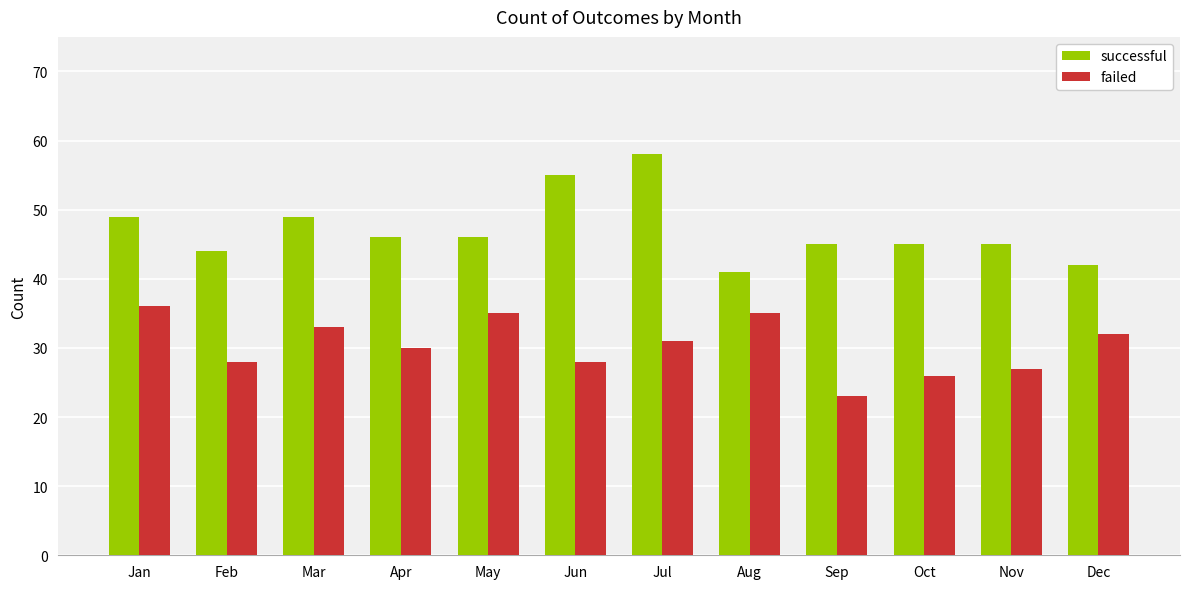

Reading left to right, transcribe all the data shown in this chart.

successful: 49	44	49	46	46	55	58	41	45	45	45	42
failed: 36	28	33	30	35	28	31	35	23	26	27	32